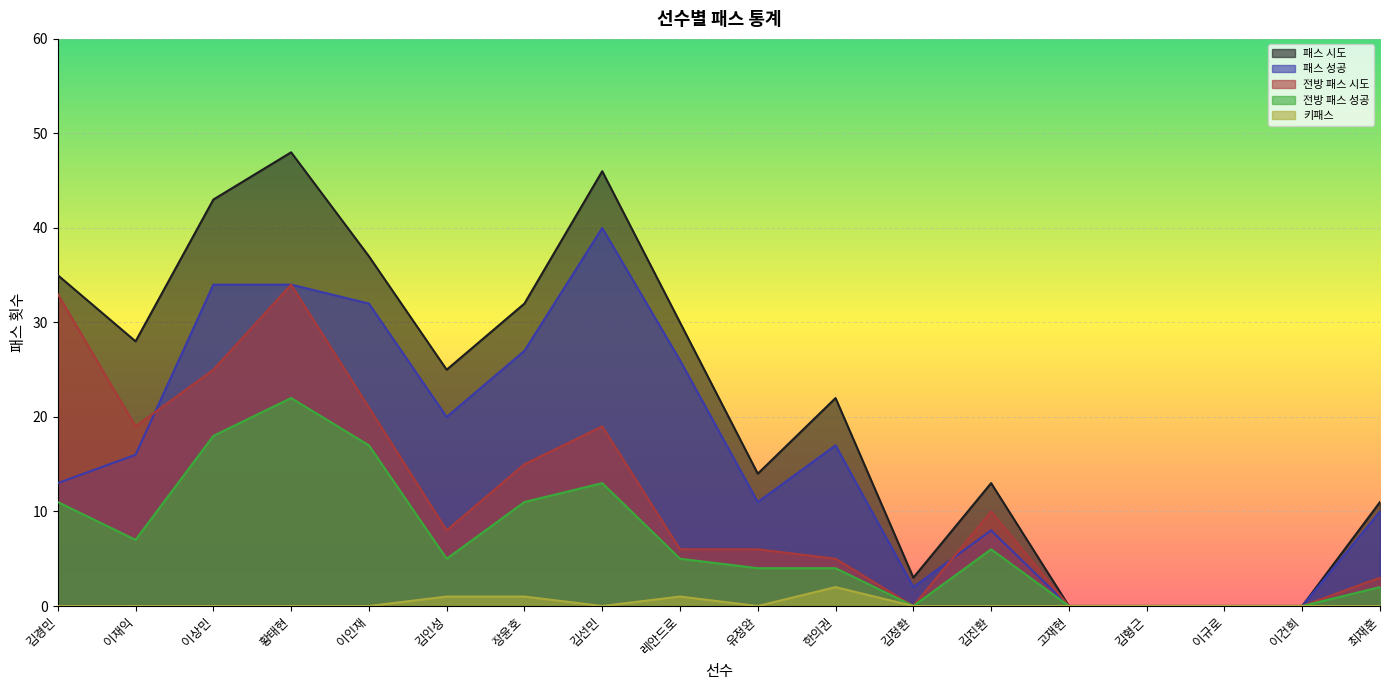

Between which two adjacent categories do 패스 성공 and 전방 패스 시도 first intersect?

이재익 and 이상민